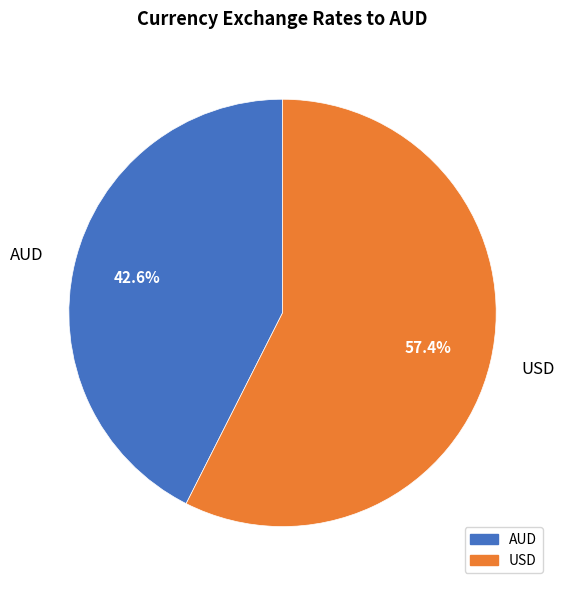

Is it true that USD is 67% of the pie?

False